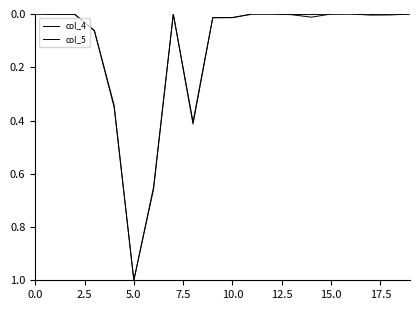

How many lines are shown in the chart?

2